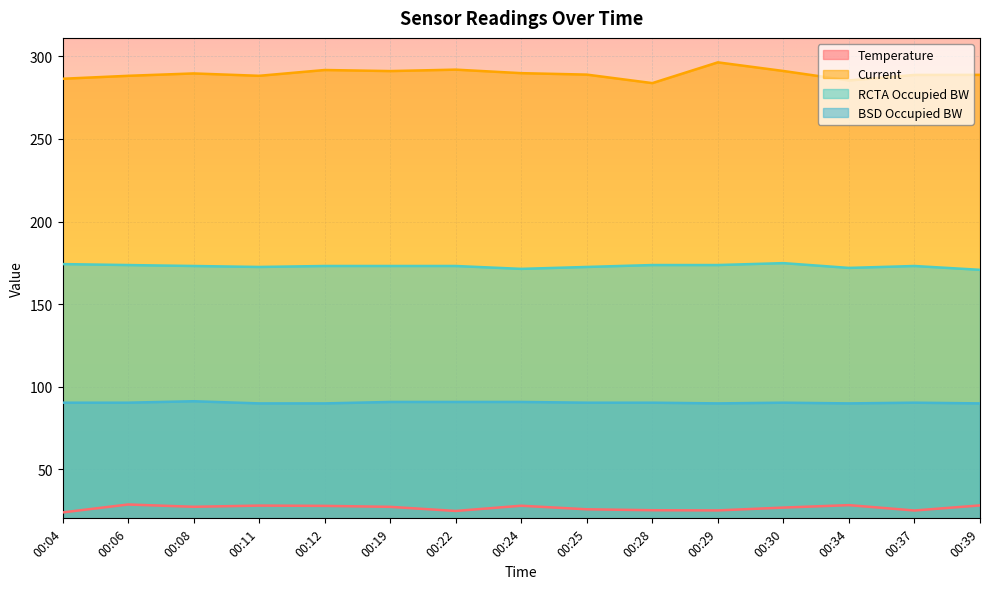

Rank the series by their maximum value, from lowest to highest.

Temperature, BSD Occupied BW, RCTA Occupied BW, Current